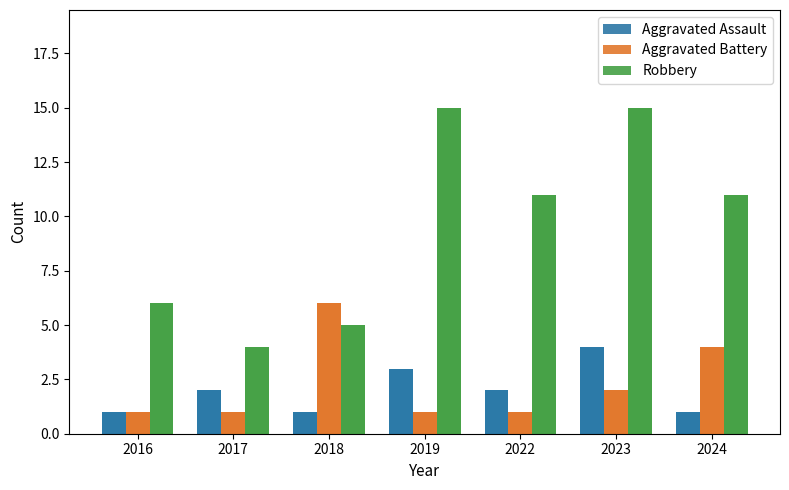

Which category has the highest value in the Aggravated Assault series?

2023